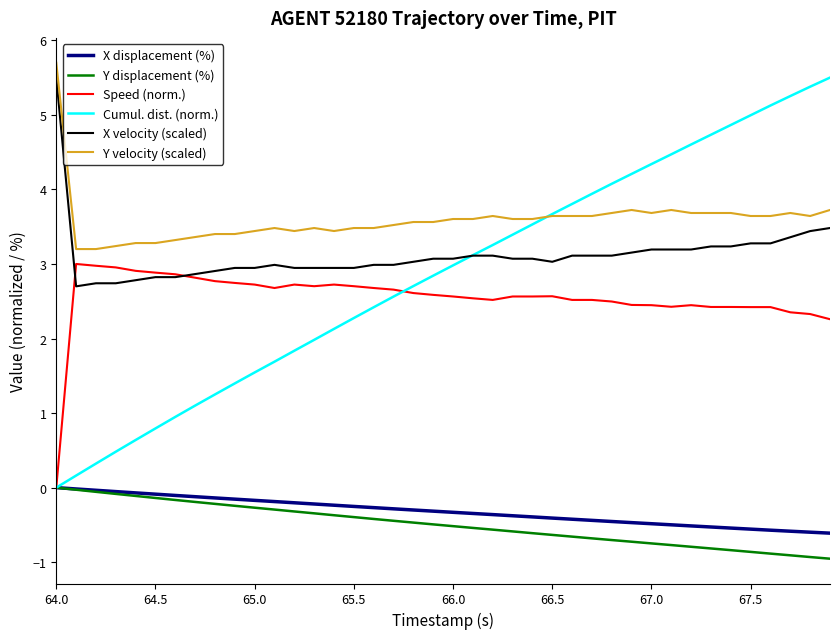

How many distinct data groups are displayed?

6